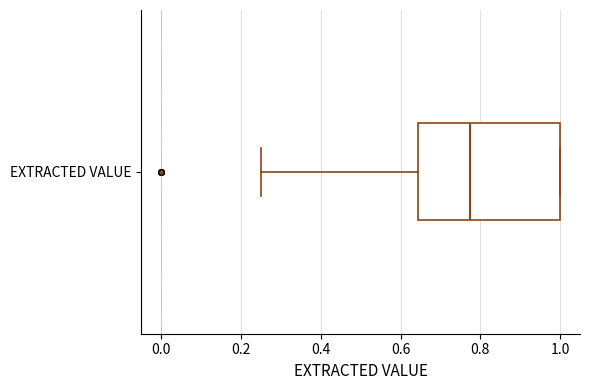

Read this box plot against the x-axis: the position of the median line, the range covered by the box, and the ends of both whiskers. The values are not printed on the chart, so give them approximately, as read against the axis.

median 0.78, box 0.64 to 1.00, whiskers 0.26 to 1.00